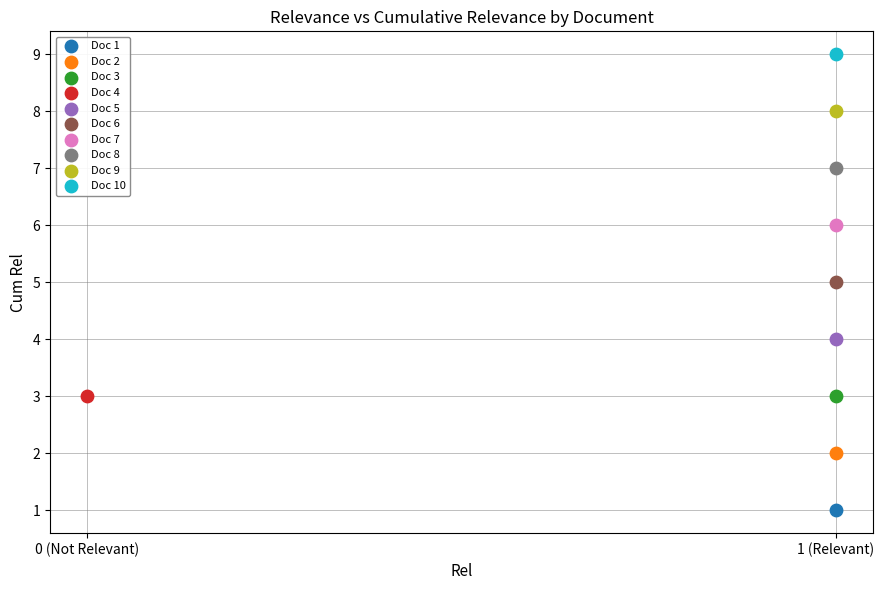

Which series contains the lowest Y value?

Doc 1